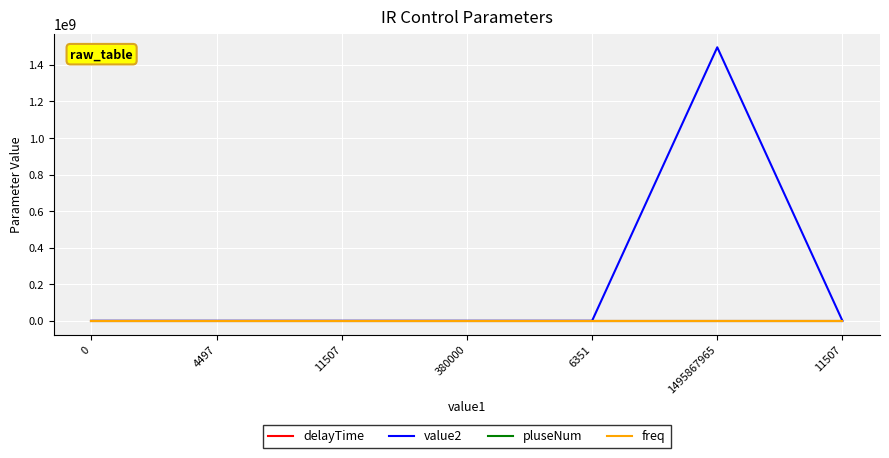

What is the difference between the highest and lowest values at 4497?

37640